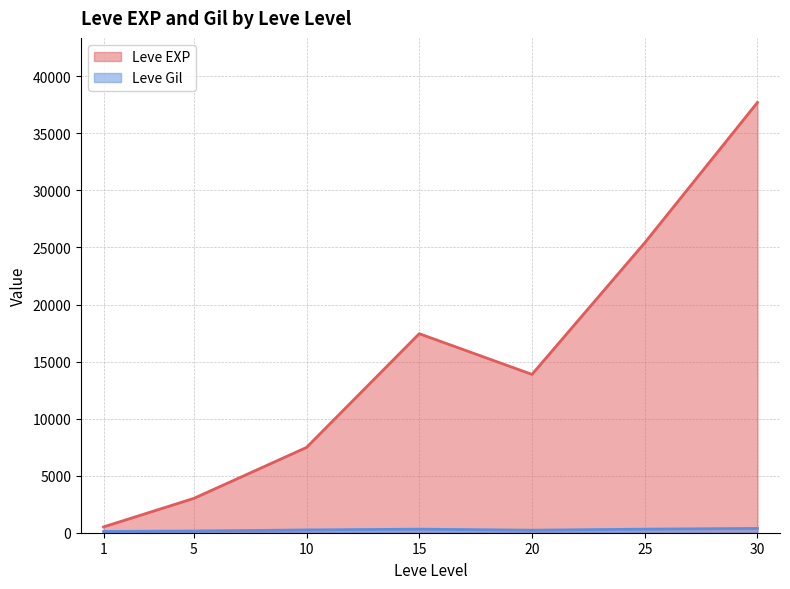

What is the minimum value for Leve EXP?

510.2